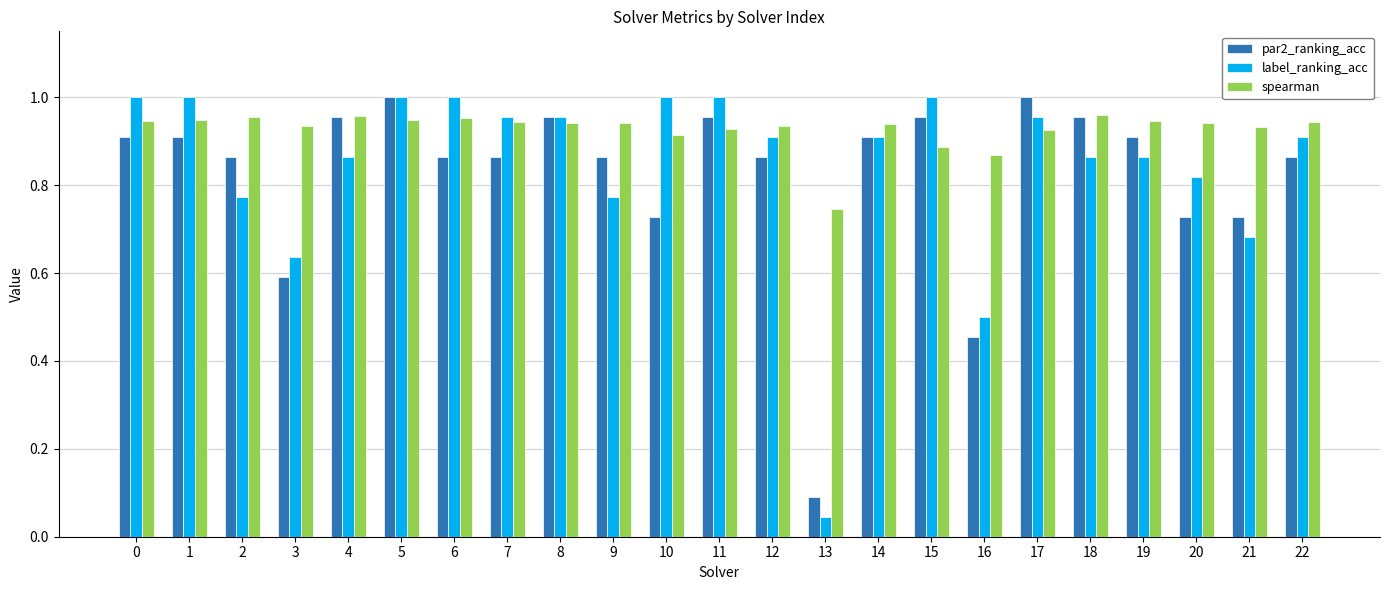

Is the value of label_ranking_acc at 14 greater than the value of spearman at 8?

No